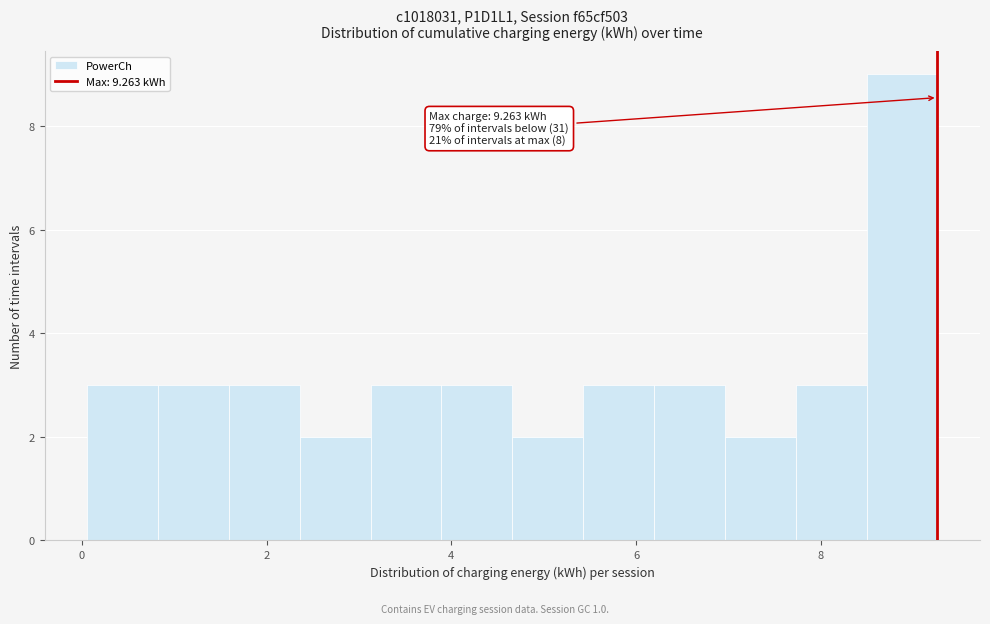

Around what value on the x-axis is the tallest bar? Give the approximate position of its centre, as read against the axis.

8.8